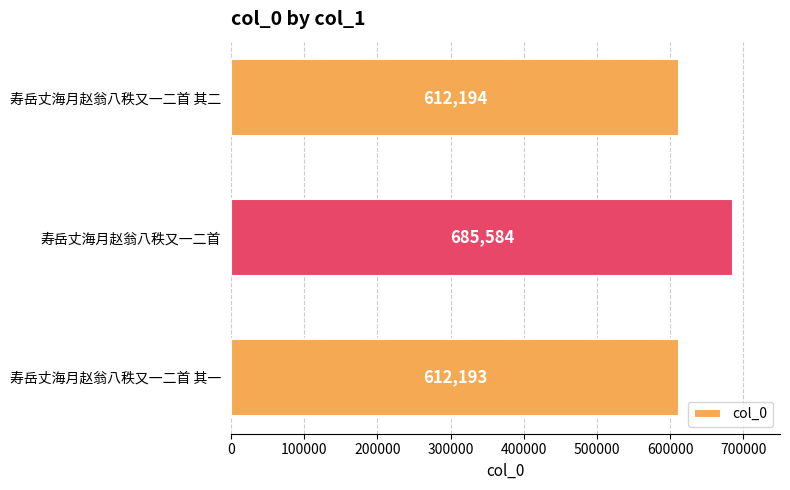

Read the value at 寿岳丈海月赵翁八秩又一二首 其二, to the nearest 100.

612200